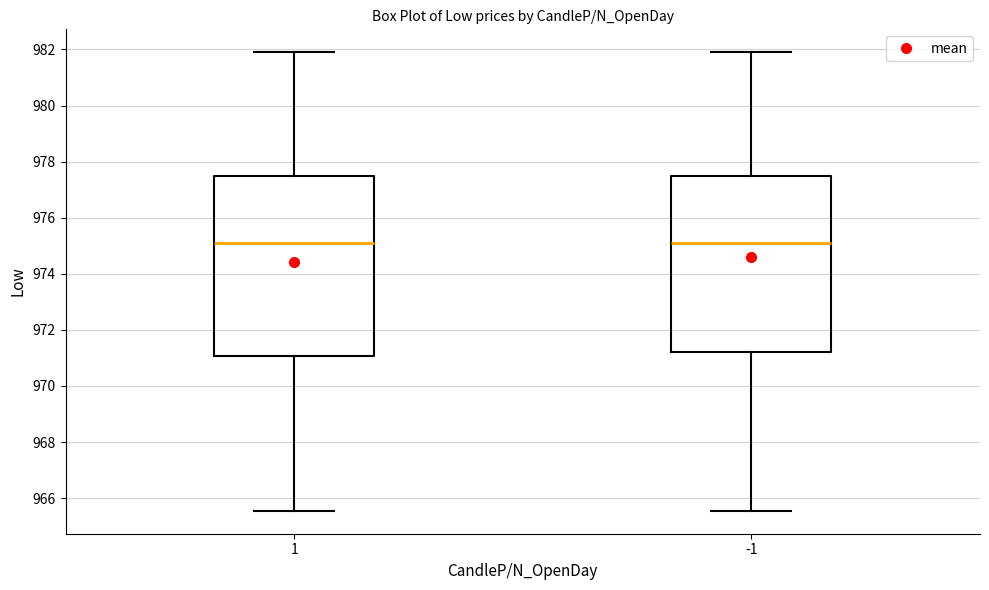

Reading left to right, read every box against the y-axis: the position of its median line, the range the box covers, and the ends of its whiskers. The values are not printed on the chart, so give them approximately, as read against the axis.

1: median 975.2, box 971.0 to 977.4, whiskers 965.6 to 982.0
-1: median 975.2, box 971.2 to 977.4, whiskers 965.6 to 982.0